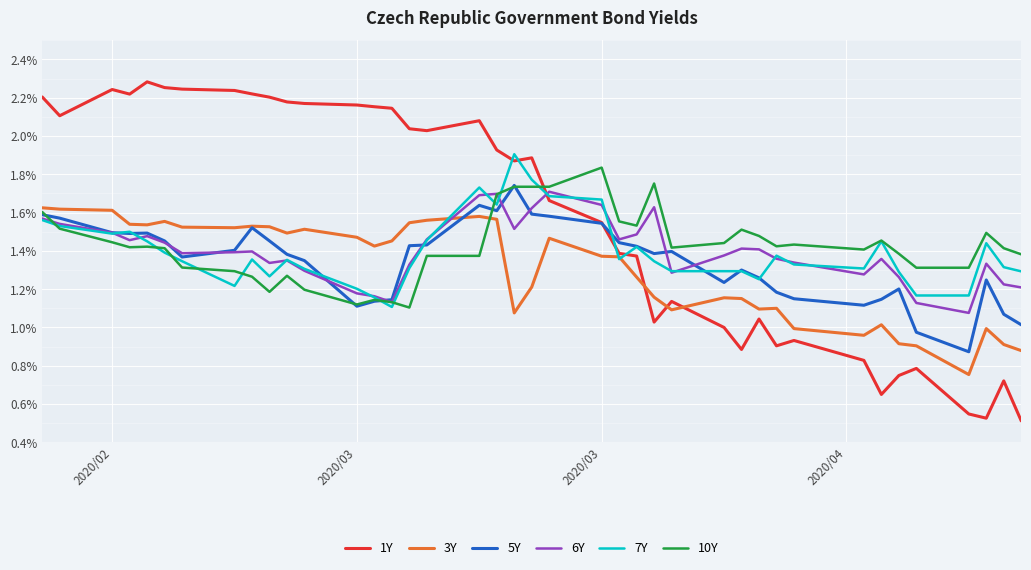

Which series has the largest range (max minus min)?

1Y